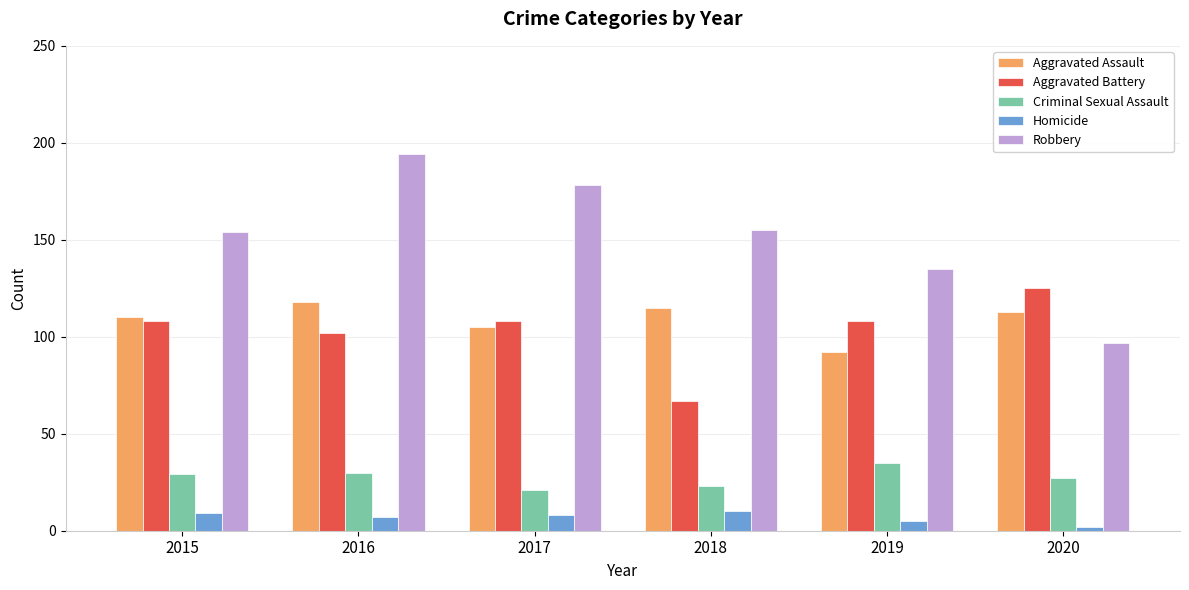

The value of Aggravated Assault at 2017 is 39. True or false?

False